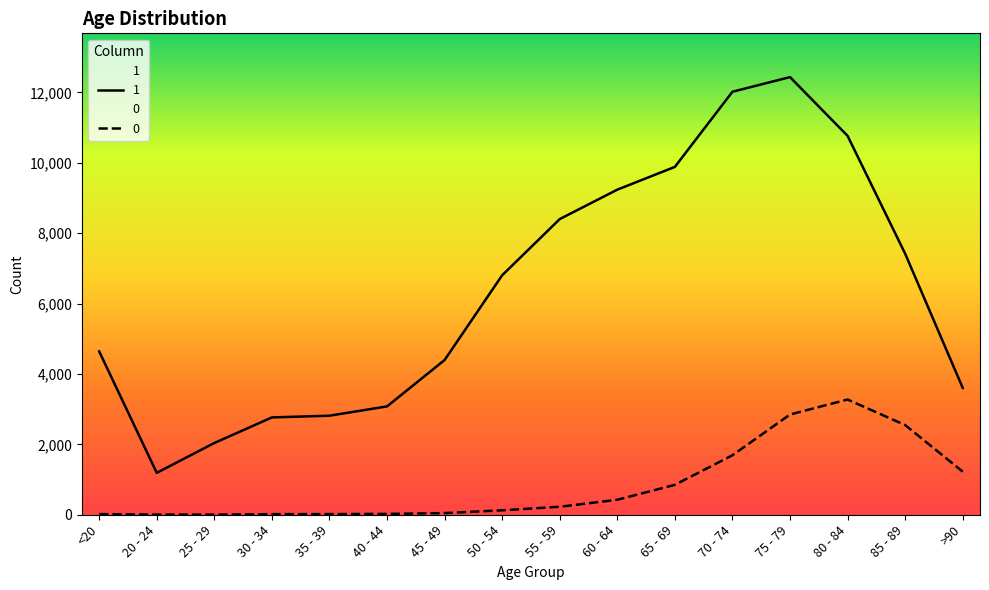

Reading right to left, what are all the values shown in this chart?

0: >90=1224	85 - 89=2548	80 - 84=3273	75 - 79=2848	70 - 74=1690	65 - 69=850	60 - 64=426	55 - 59=227	50 - 54=126	45 - 49=47	40 - 44=24	35 - 39=18	30 - 34=17	25 - 29=3	20 - 24=4	<20=18
1: >90=3604	85 - 89=7417	80 - 84=10764	75 - 79=12434	70 - 74=12018	65 - 69=9883	60 - 64=9236	55 - 59=8400	50 - 54=6803	45 - 49=4396	40 - 44=3078	35 - 39=2814	30 - 34=2765	25 - 29=2038	20 - 24=1191	<20=4641